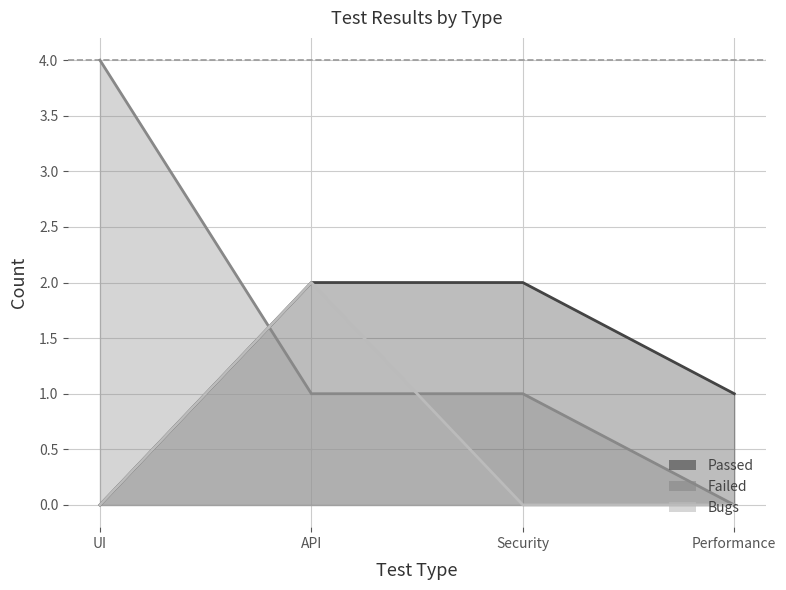

Is the value of Passed at API greater than the value of Failed at Performance?

Yes